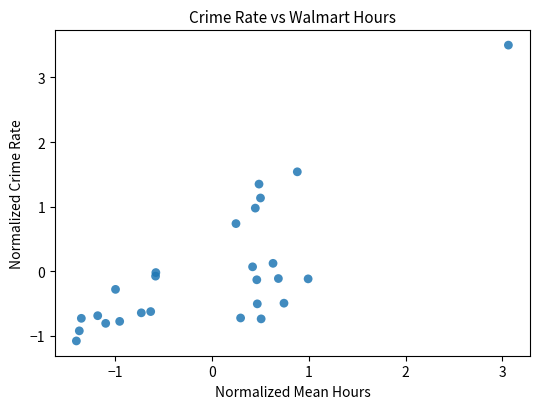

What is the range of Y values (max minus min)?

4.6